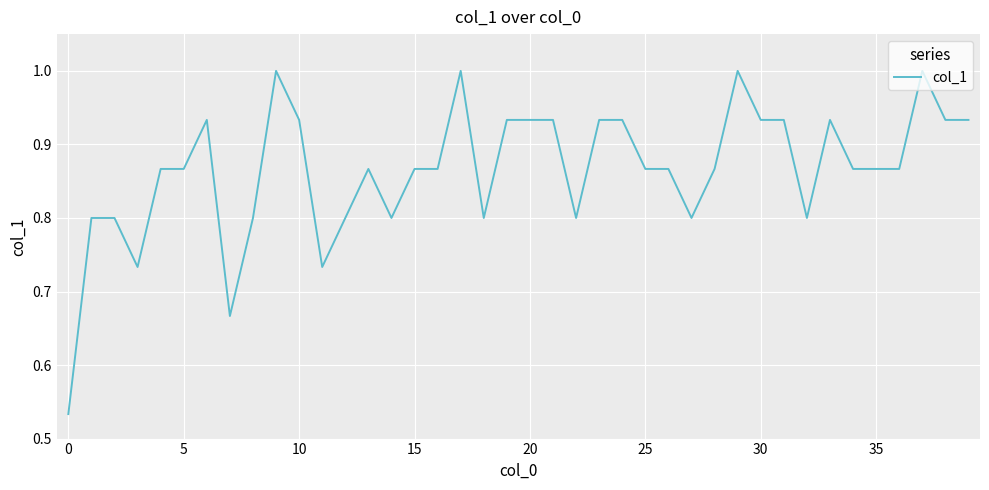

What is the maximum value shown in the chart?

1.0